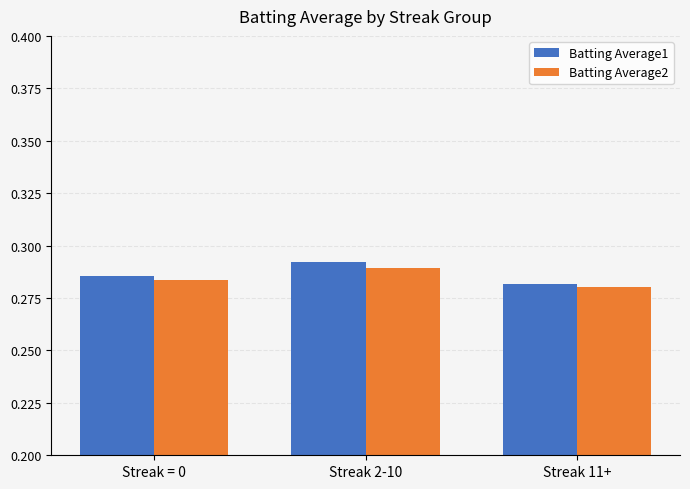

At Streak = 0, list the series in order from smallest to largest.

Batting Average2, Batting Average1